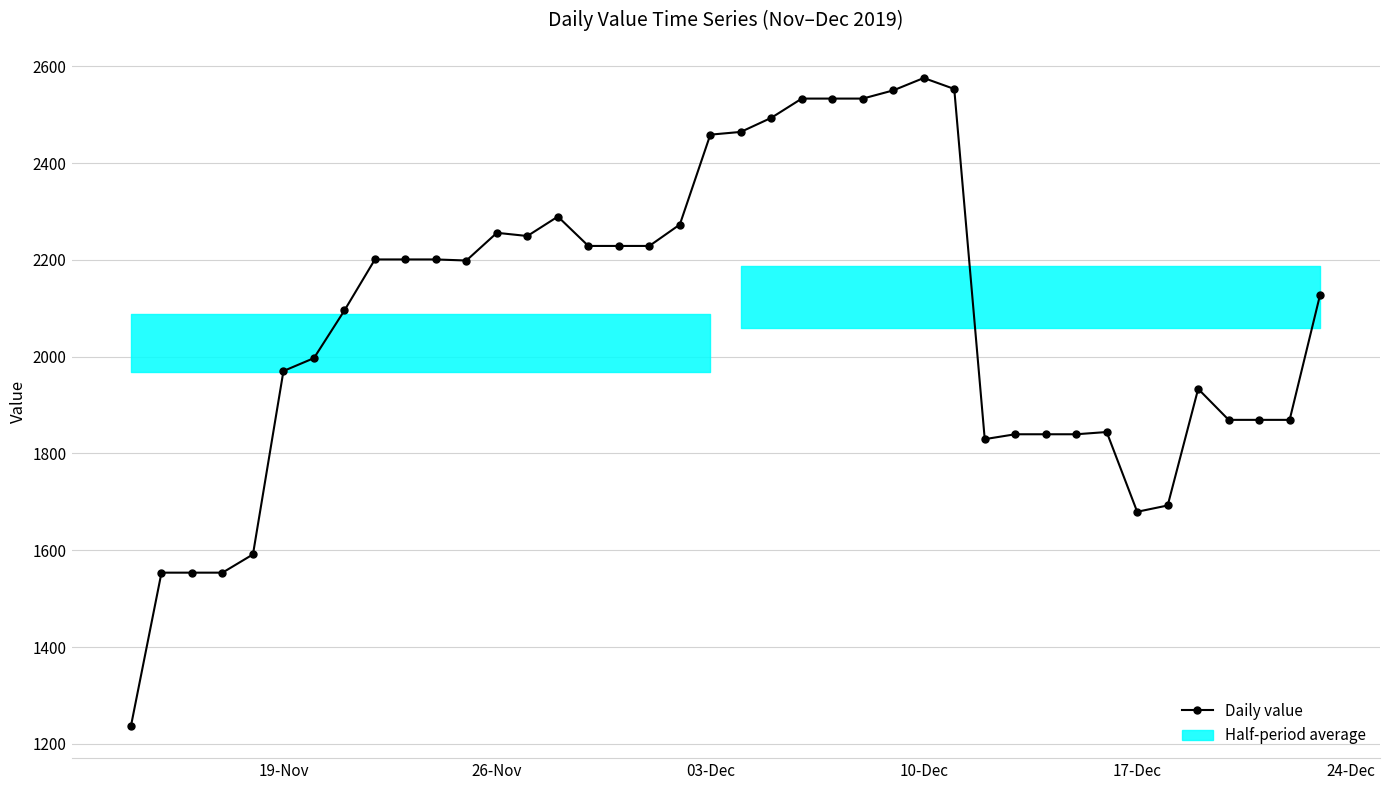

True or false: the data shows 515.7 at 17.

False